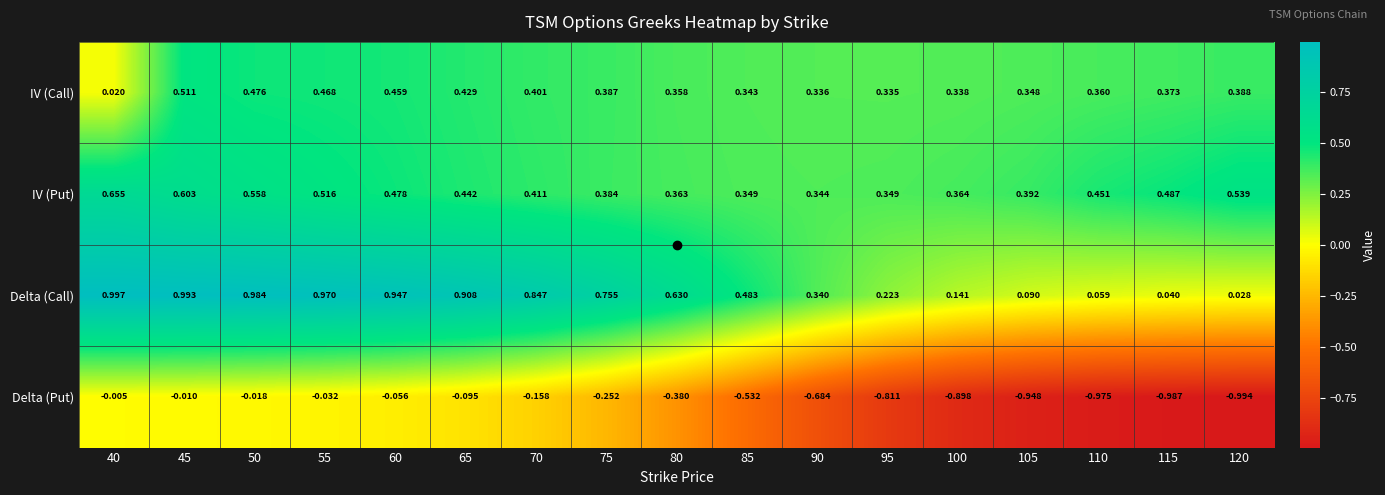

Which series has the largest total across all categories?

Delta (Call)